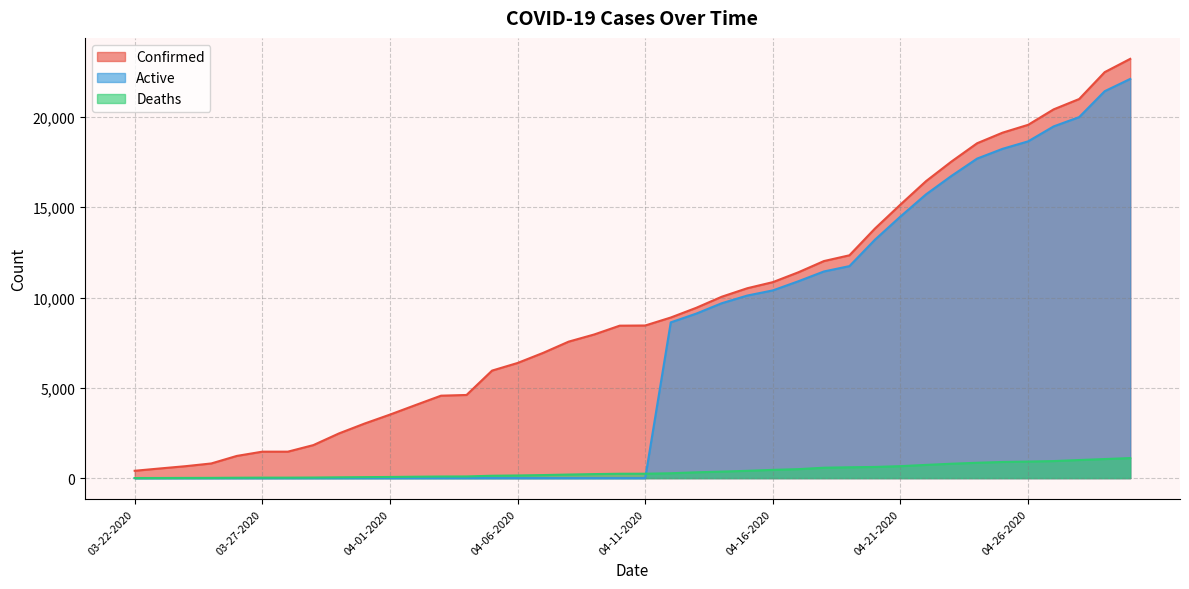

Which series changed the most between 04-18-2020 and 04-23-2020?

Confirmed